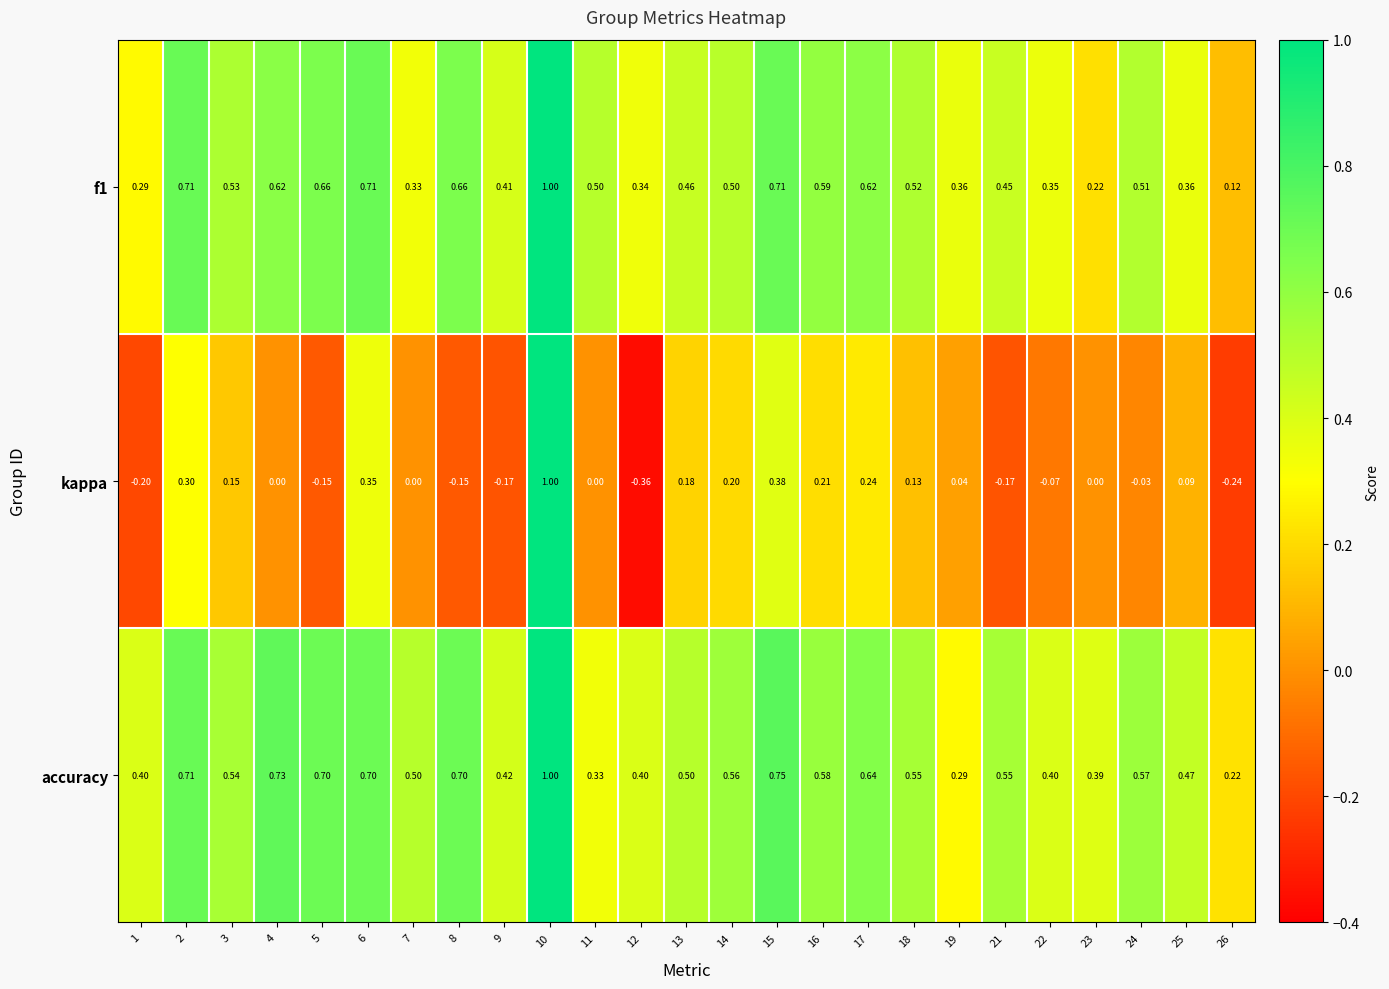

Count the number of data series in this chart.

3